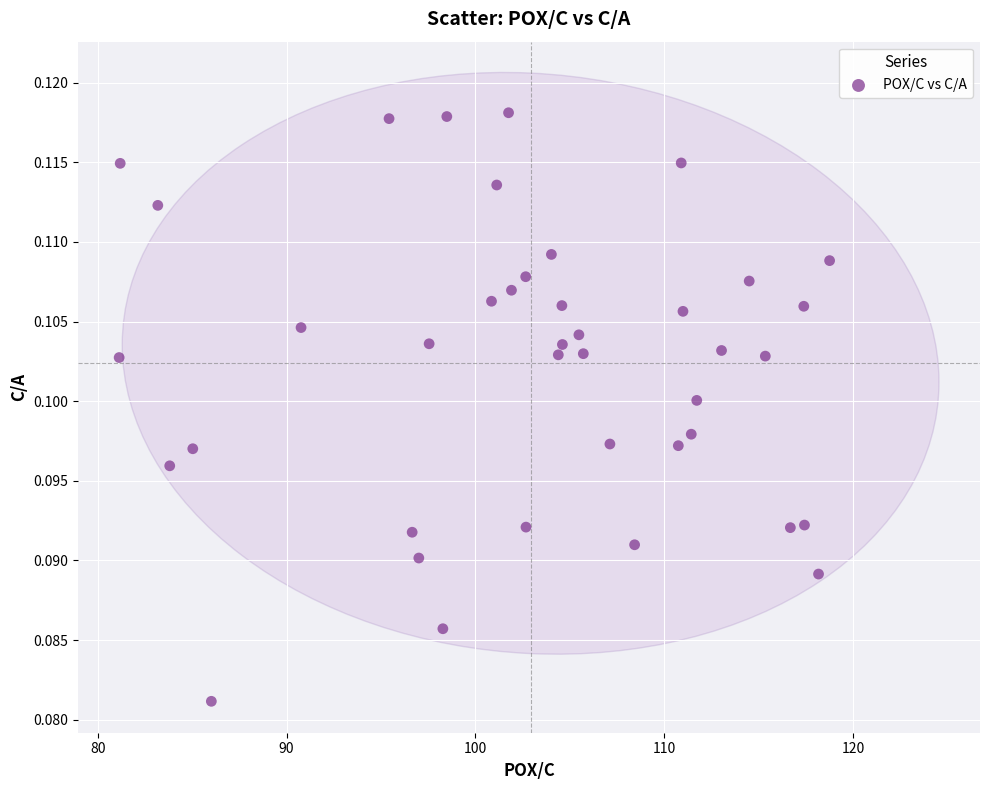

What is the range of X values (max minus min)?

37.6